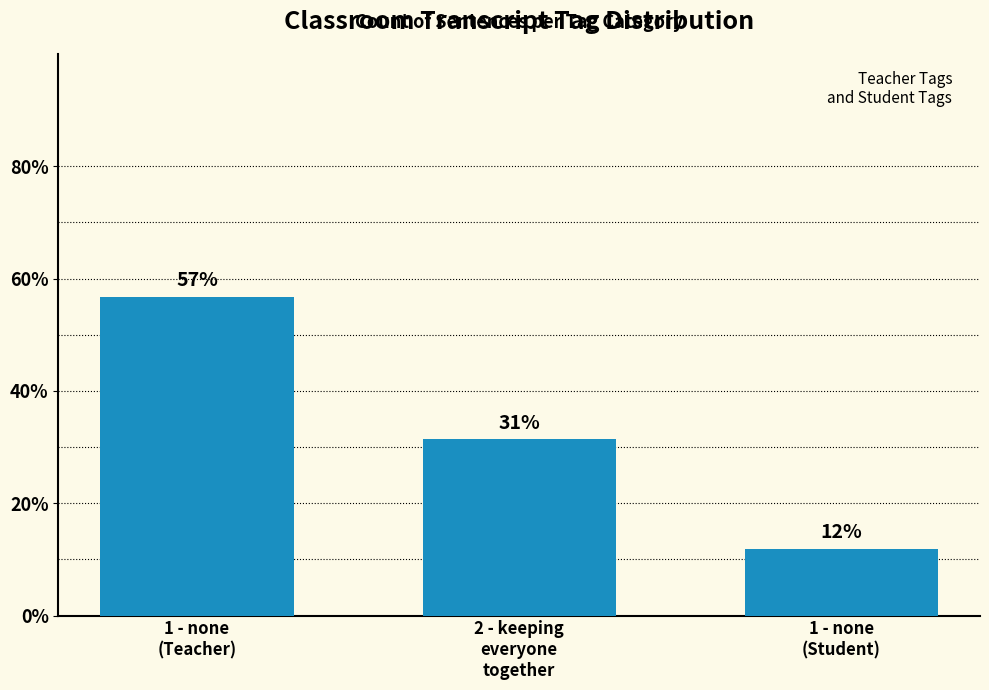

What is the difference between the maximum and minimum values?

45.0